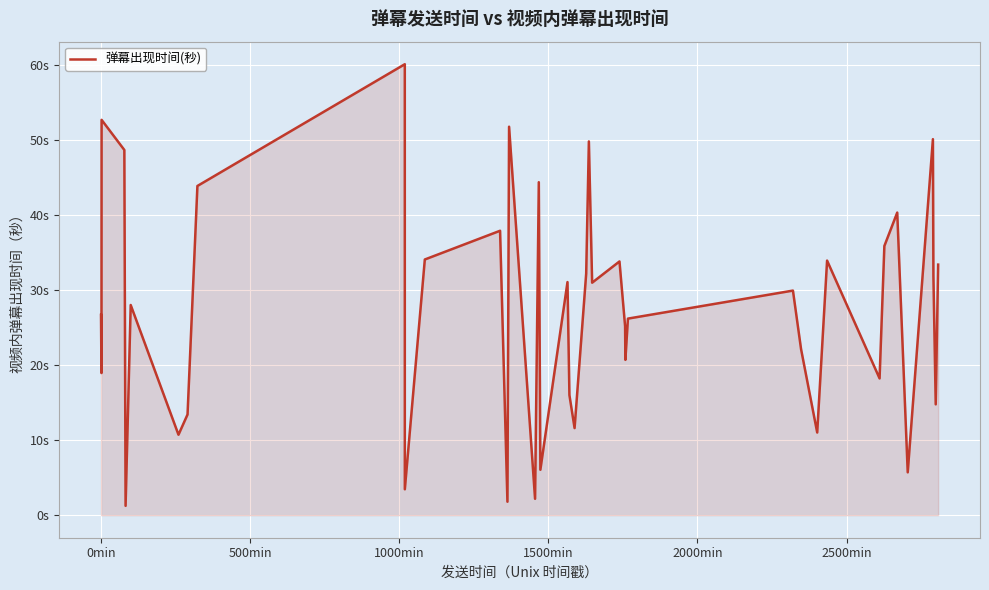

Does the chart display data point markers on the line(s)?

No